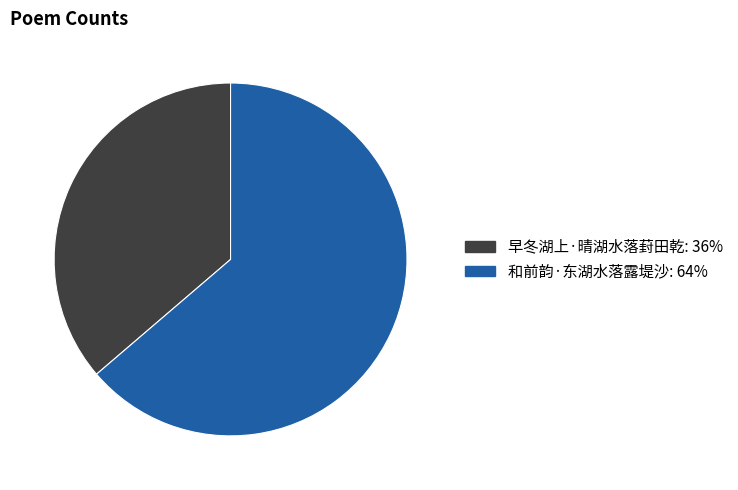

What is the ratio of the value at 和前韵·东湖水落露堤沙 to the value at 早冬湖上·晴湖水落葑田乾?

1.8